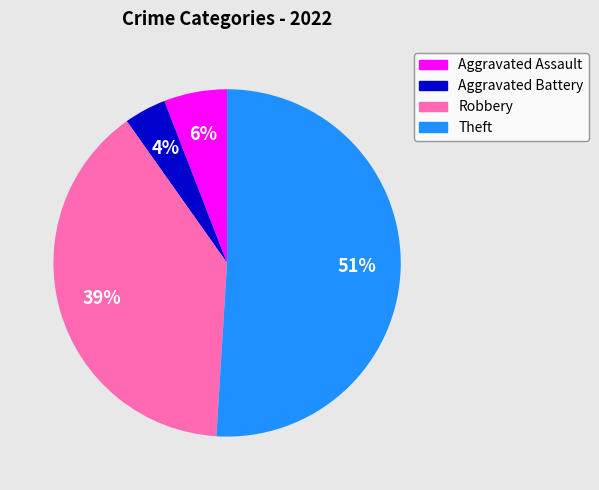

Which has a higher value, Aggravated Assault or Robbery?

Robbery